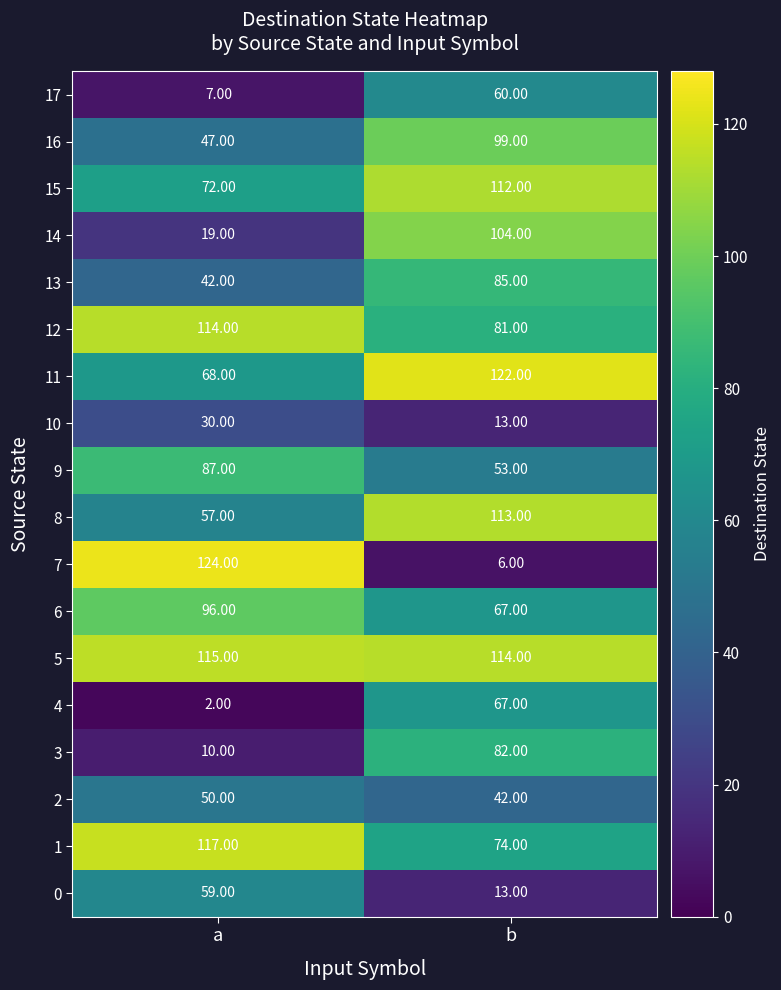

Count the number of data series in this chart.

18